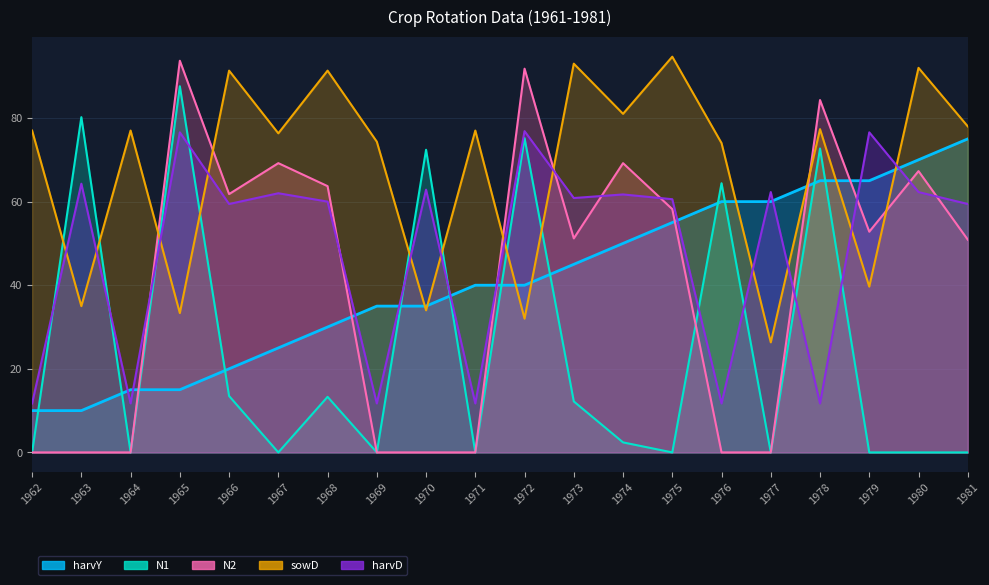

Where is the first local minimum for N2?

1966